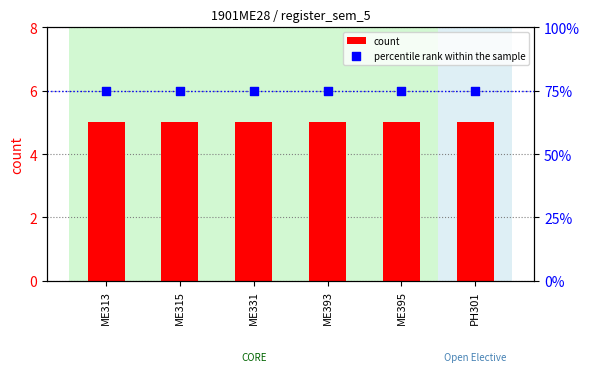

Which series has the widest spread of Y values?

count